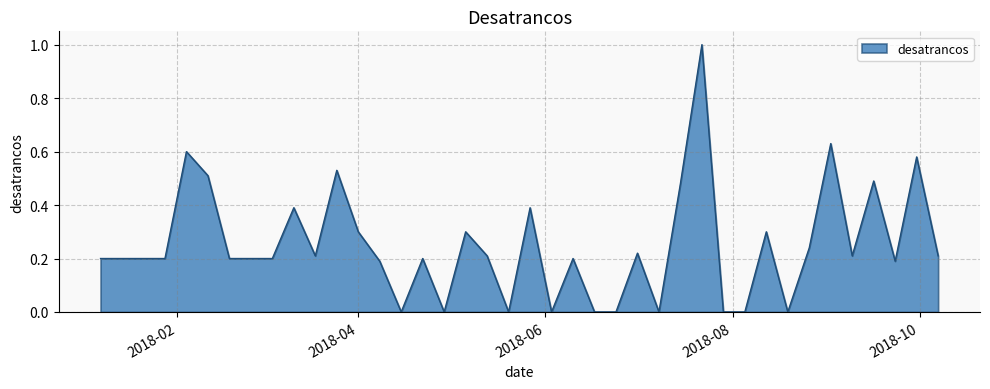

What is the greatest value displayed?

1.0